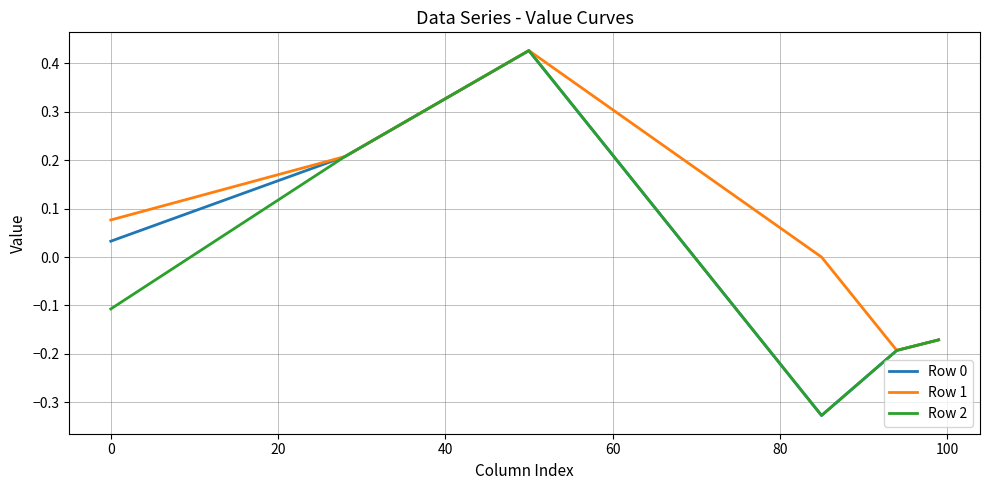

How many Row 1 values are between 0 and 1?

4